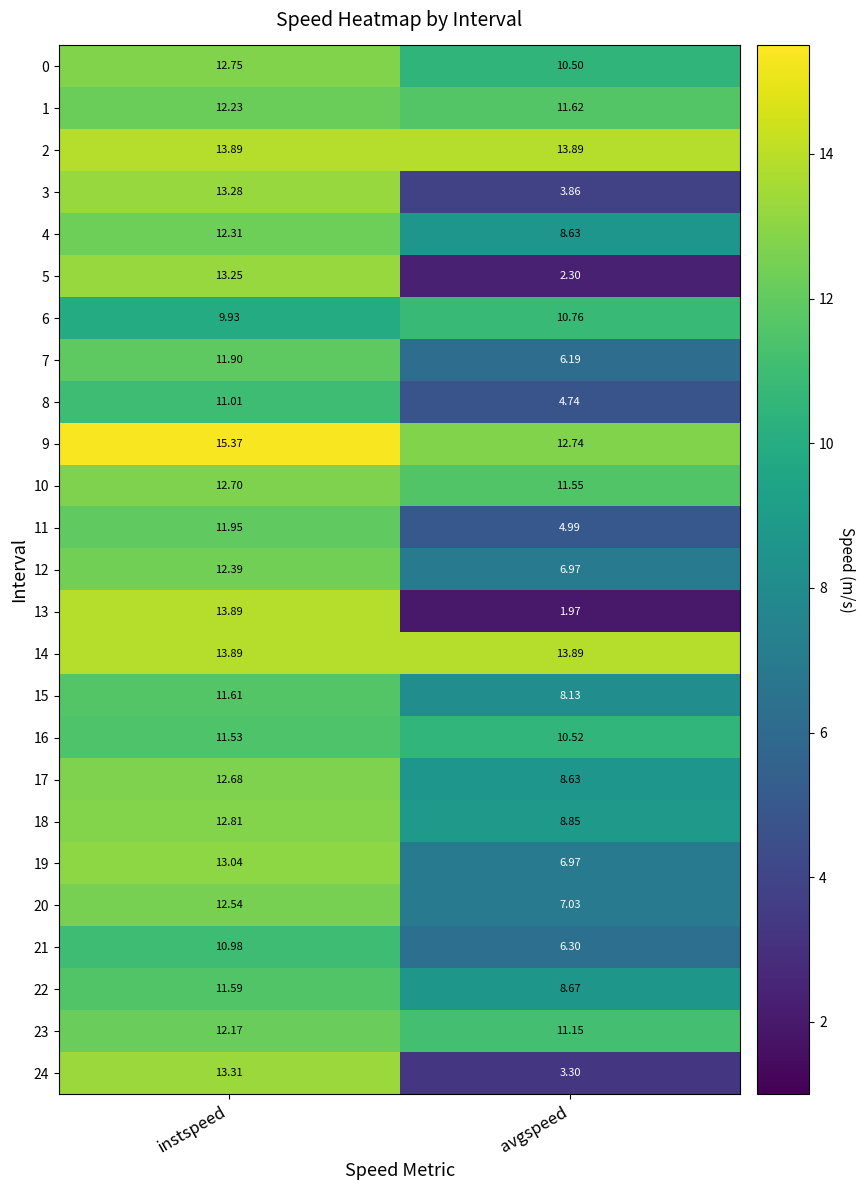

Which category has the lowest value across all series?

avgspeed